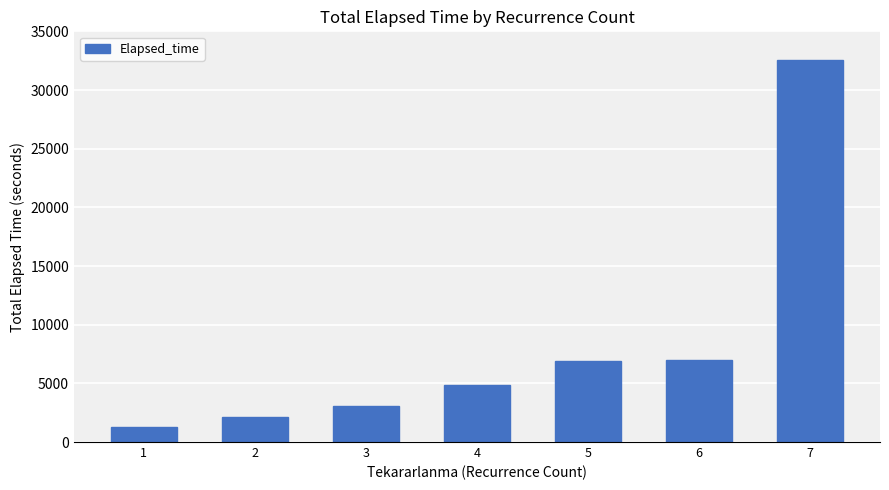

What is the difference between the maximum and minimum values?

31245